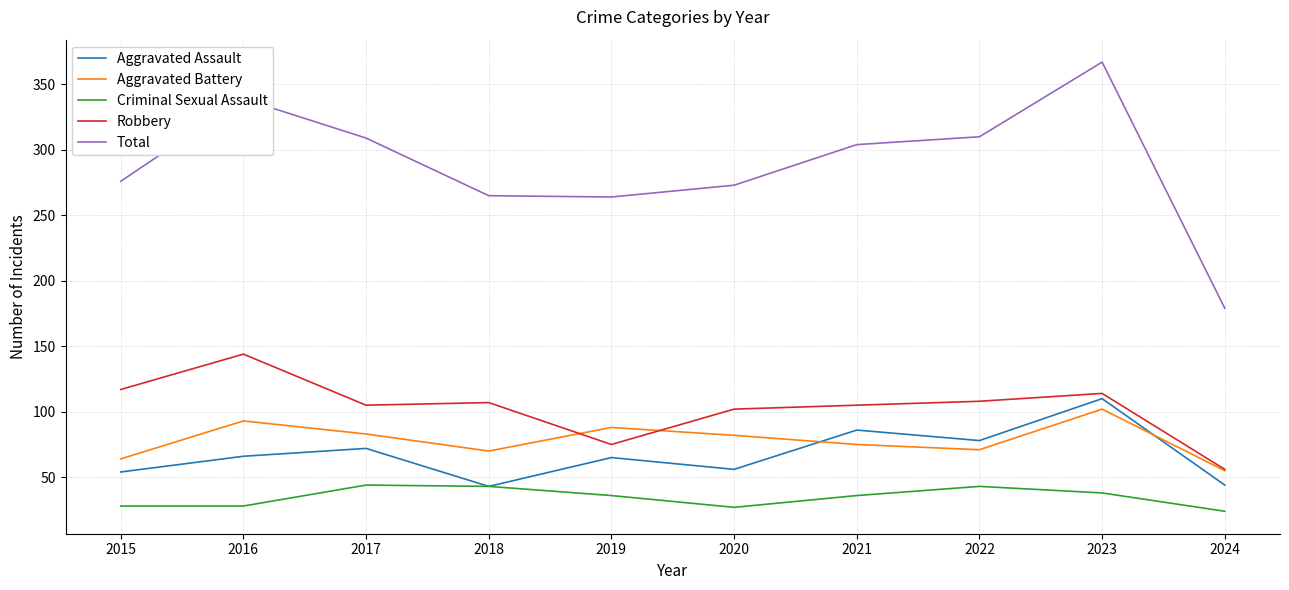

At how many categories does at least one series exceed 37?

10